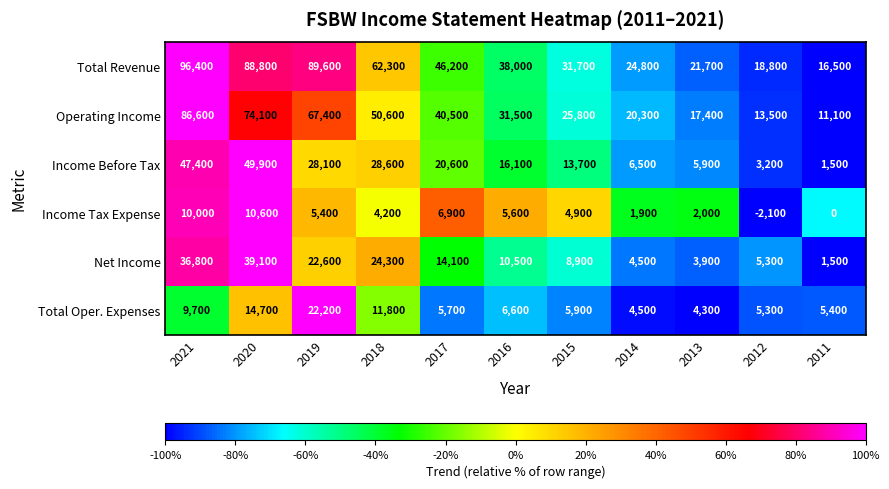

At which label is Net Income closest to 20300?

2019